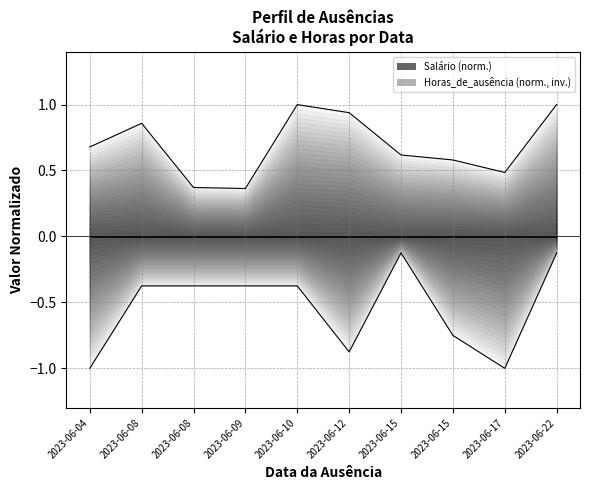

Reading right to left, what are all the values shown in this chart?

Salário: 1.0	0.5	0.6	0.6	0.9	1.0	0.4	0.4	0.9	0.7
Horas_de_ausência: -0.1	-1.0	-0.8	-0.1	-0.9	-0.4	-0.4	-0.4	-0.4	-1.0